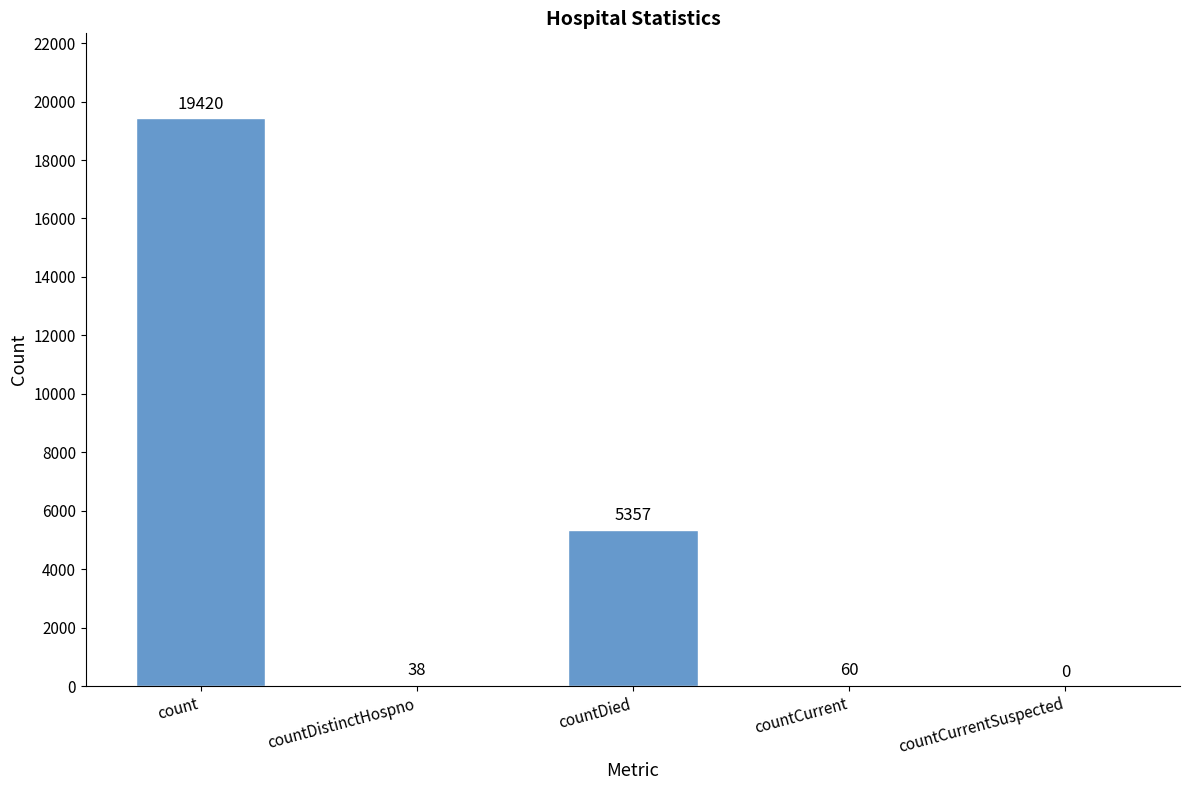

How many data points does each series have?

5